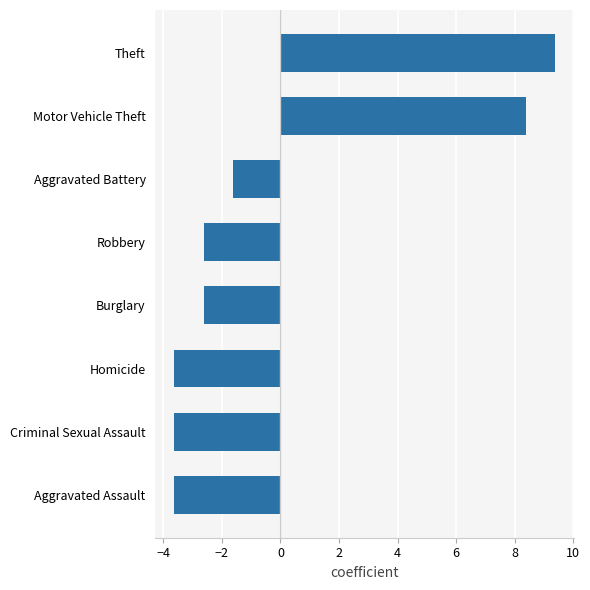

The chart shows a value of -1.2 at Robbery. True or false?

False